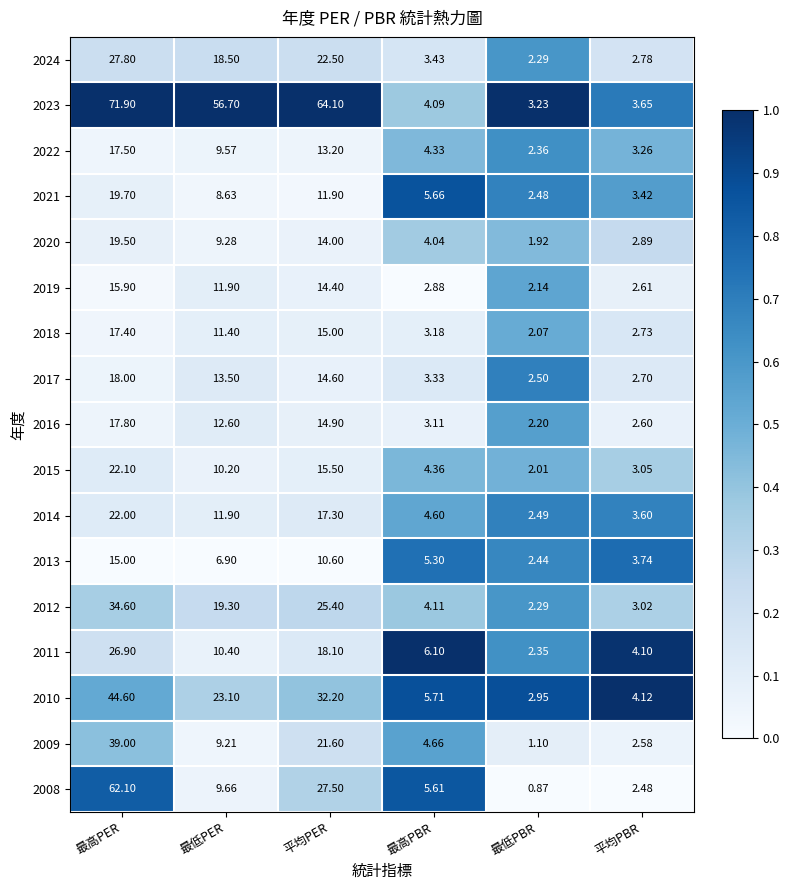

Where does the 2010 series first go above 23?

最高PER